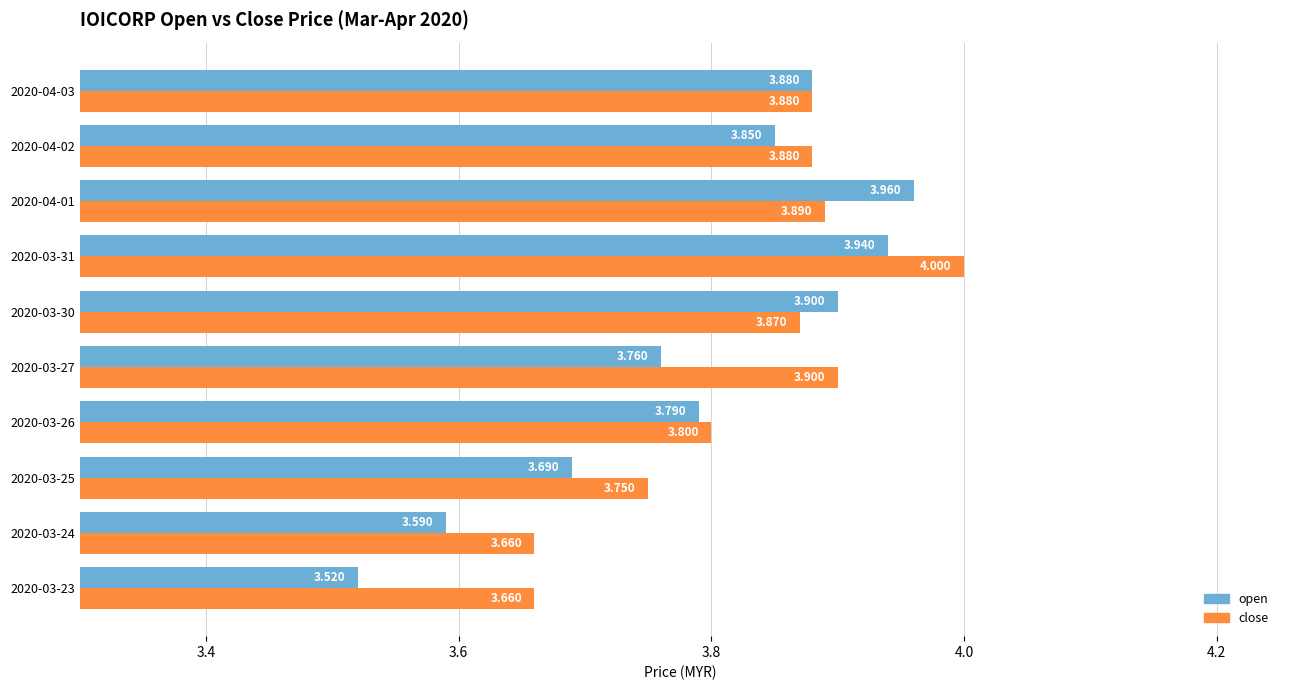

Is the value of open at 2020-03-24 greater than the value of close at 2020-04-01?

No